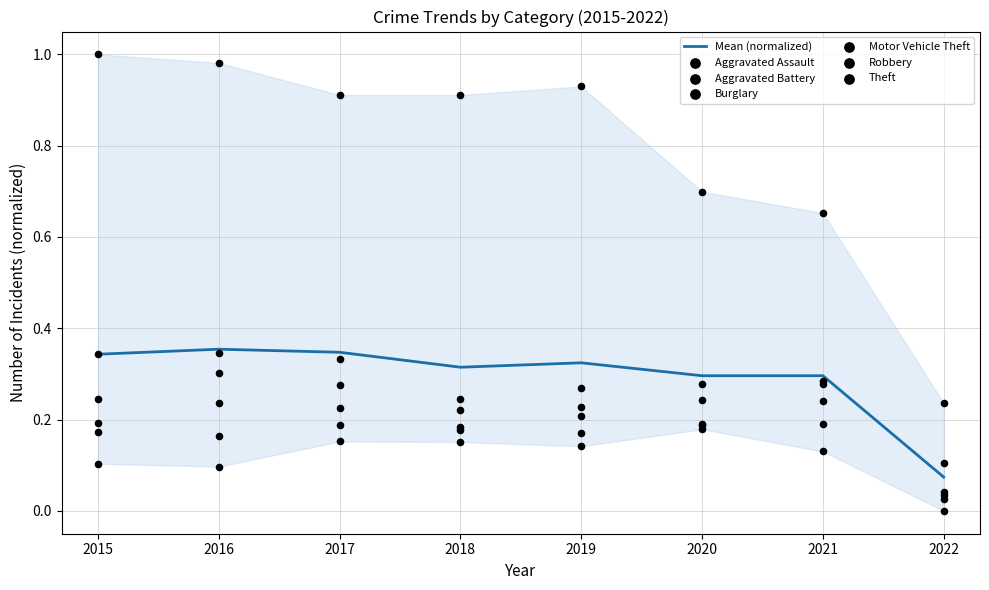

Where is Mean (normalized) nearest to the value 0?

2022